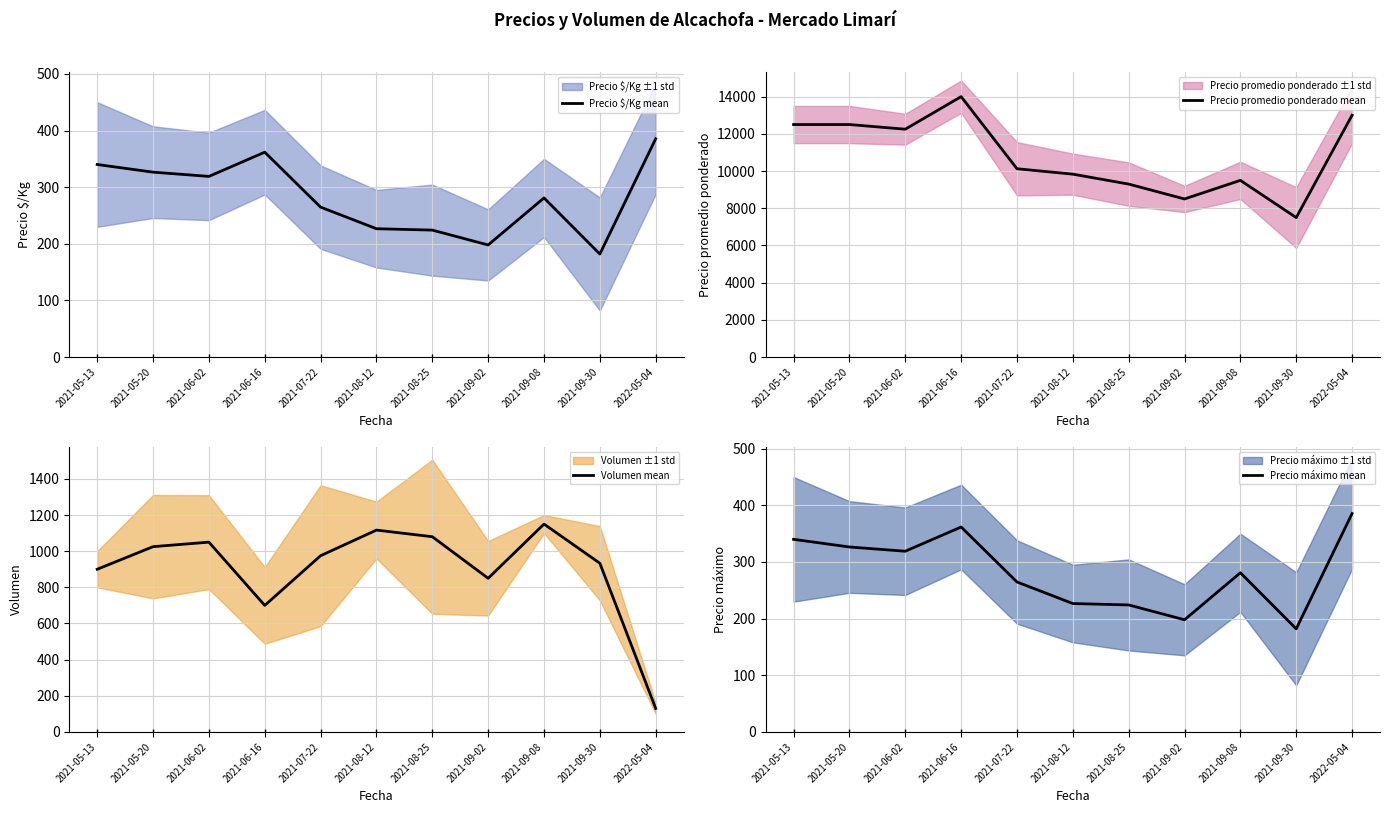

What is the label of the 1st point from the left?

2021-05-13